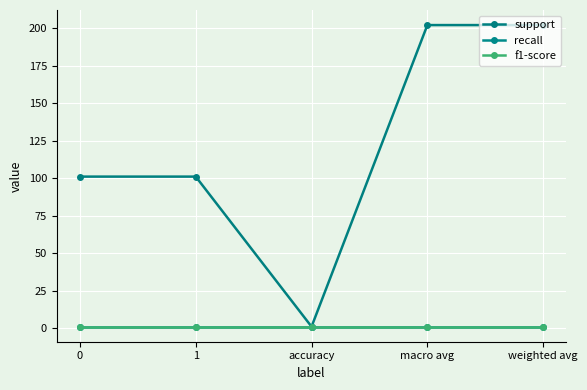

True or false: support and f1-score cross at least once.

False